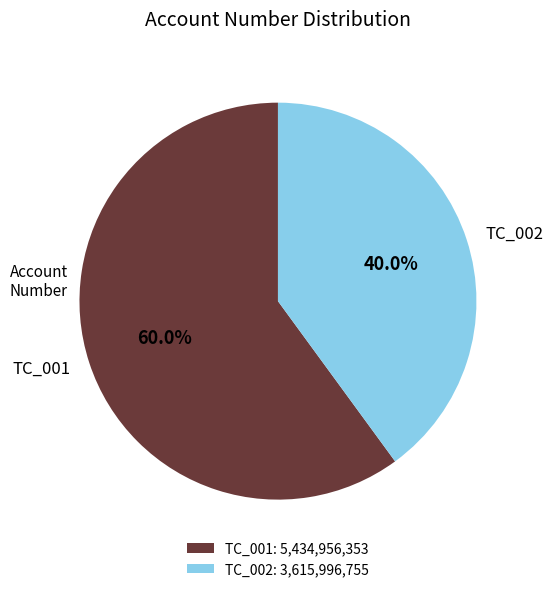

To the nearest percent, what portion does TC_001 represent?

60%